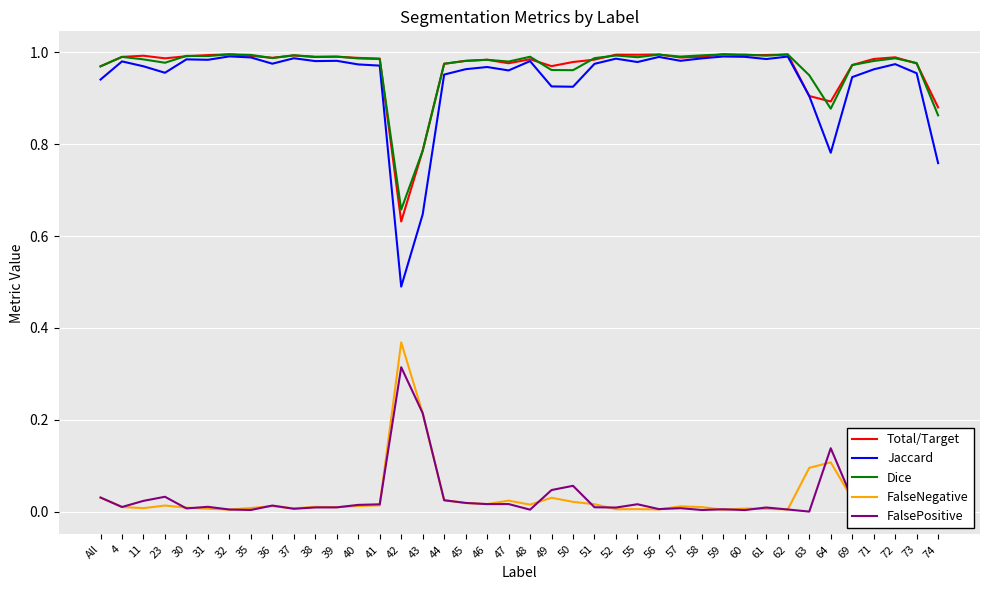

Is the value of Dice at 38 greater than the value of FalseNegative at 36?

Yes